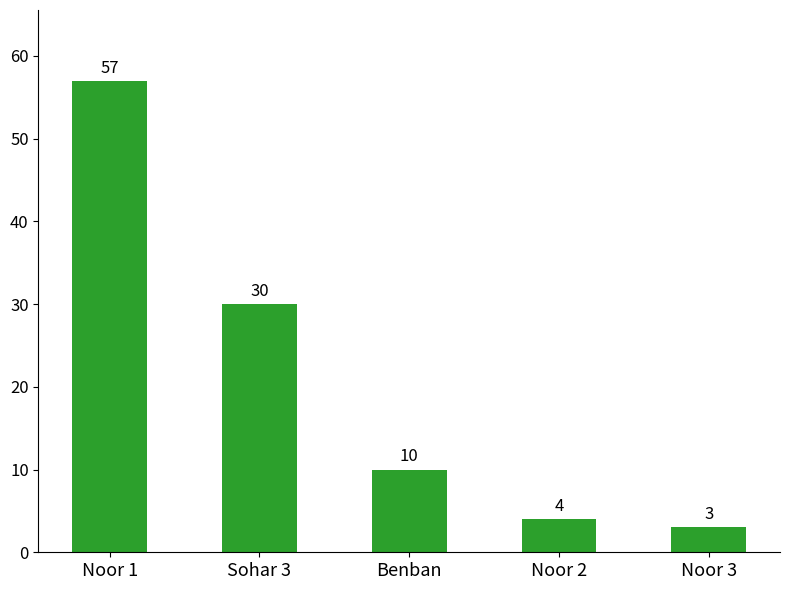

Which label corresponds to the smallest value in the chart?

Noor 3